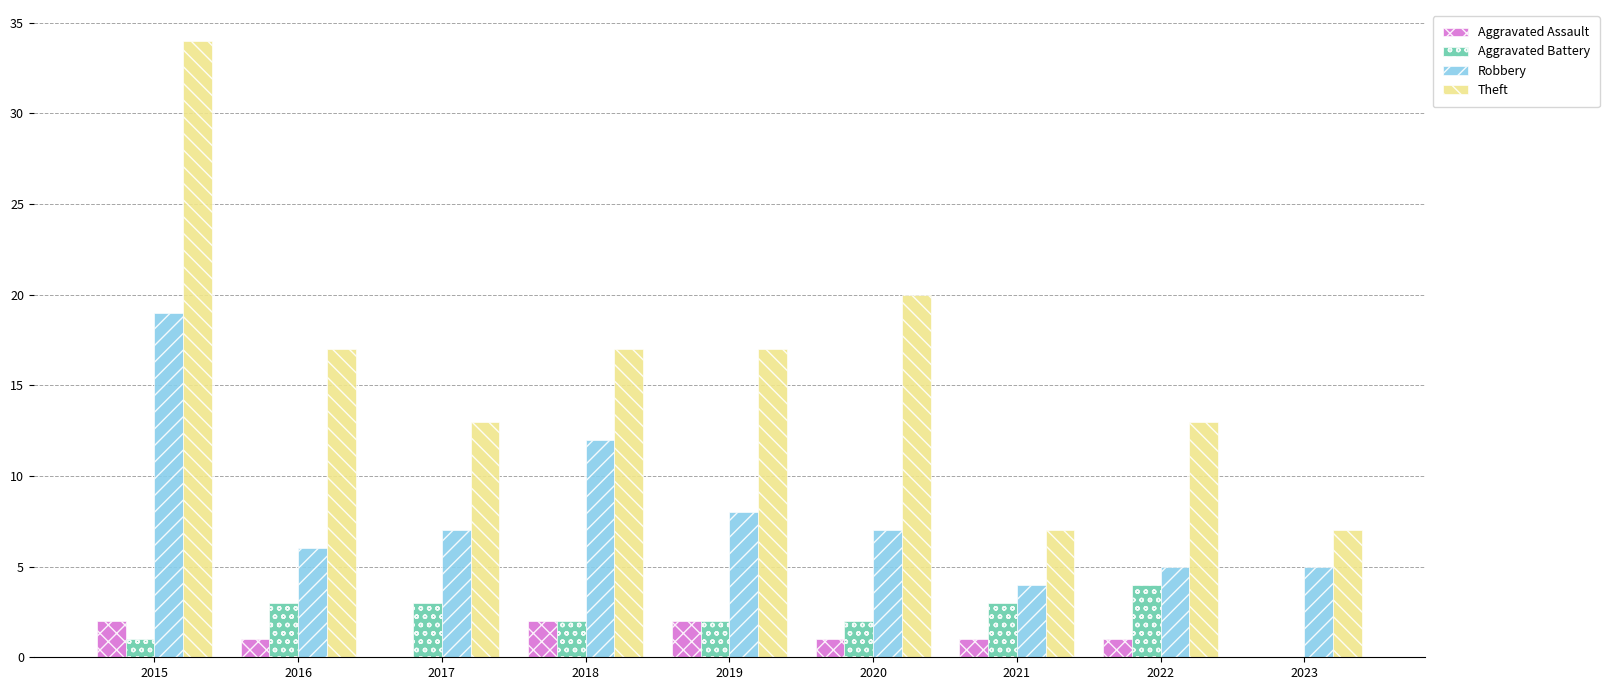

Which series changed the most between 2018 and 2023?

Theft